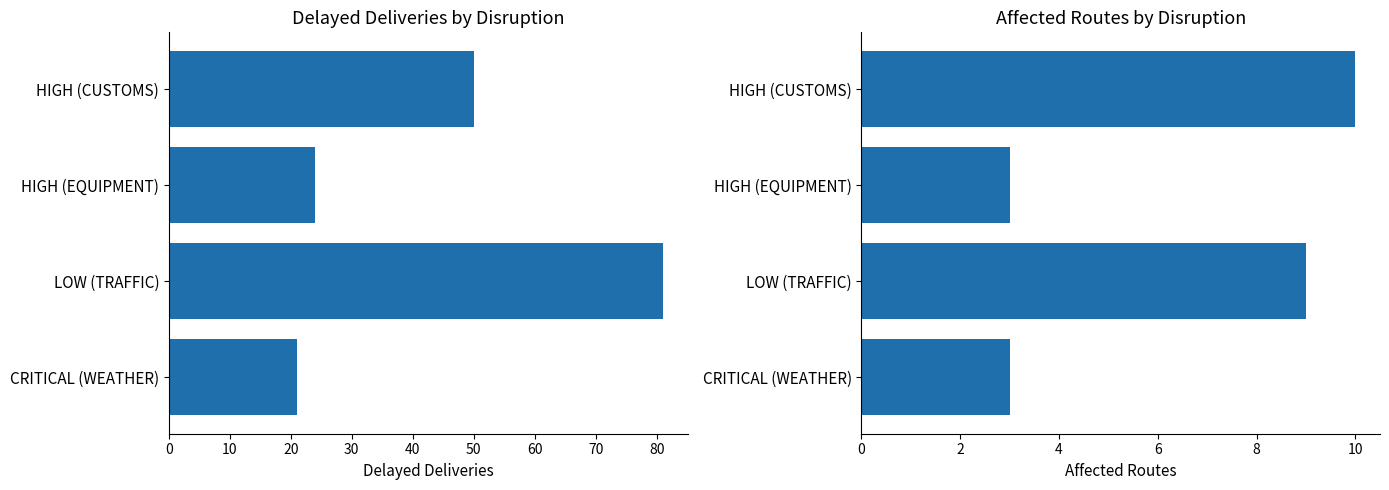

What is the value of the Delayed Deliveries bar at the 1st from the left?

50